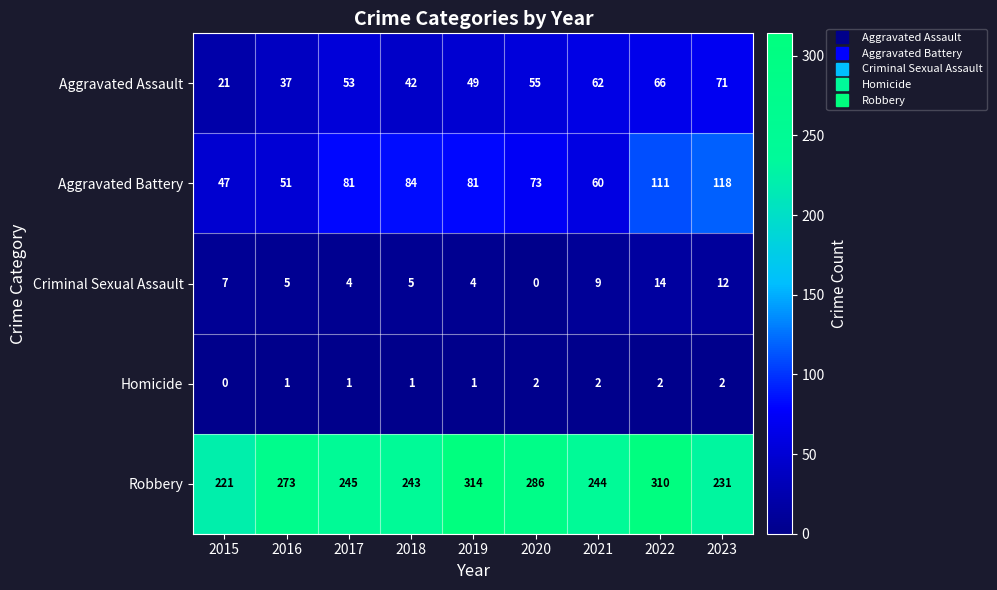

Which series has the largest total across all categories?

Robbery